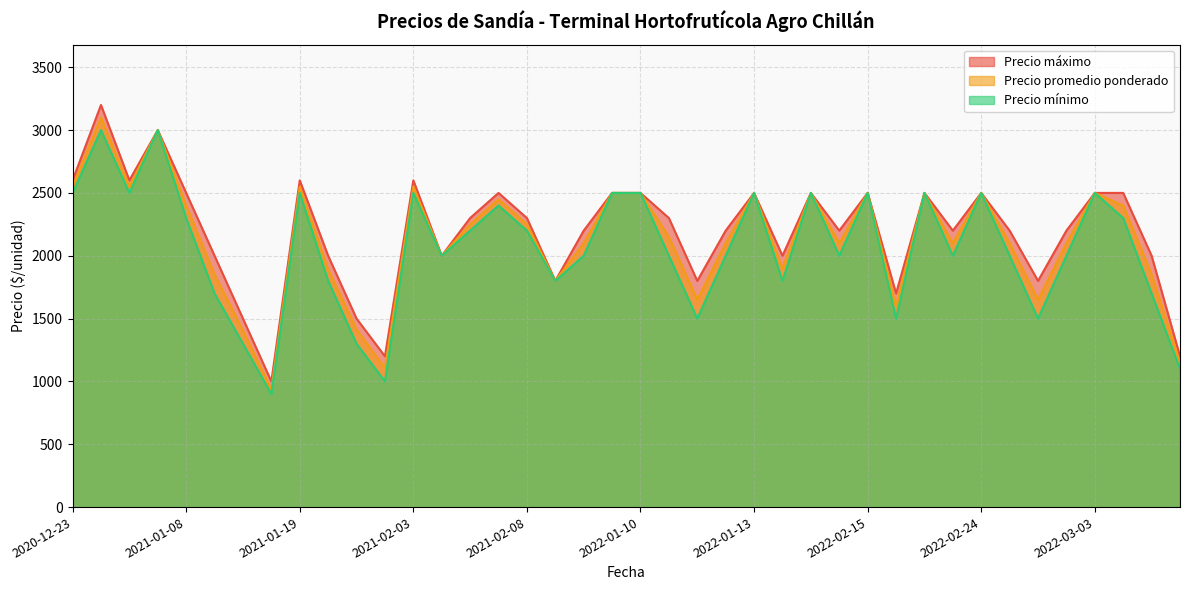

What is the minimum value shown in the chart?

900